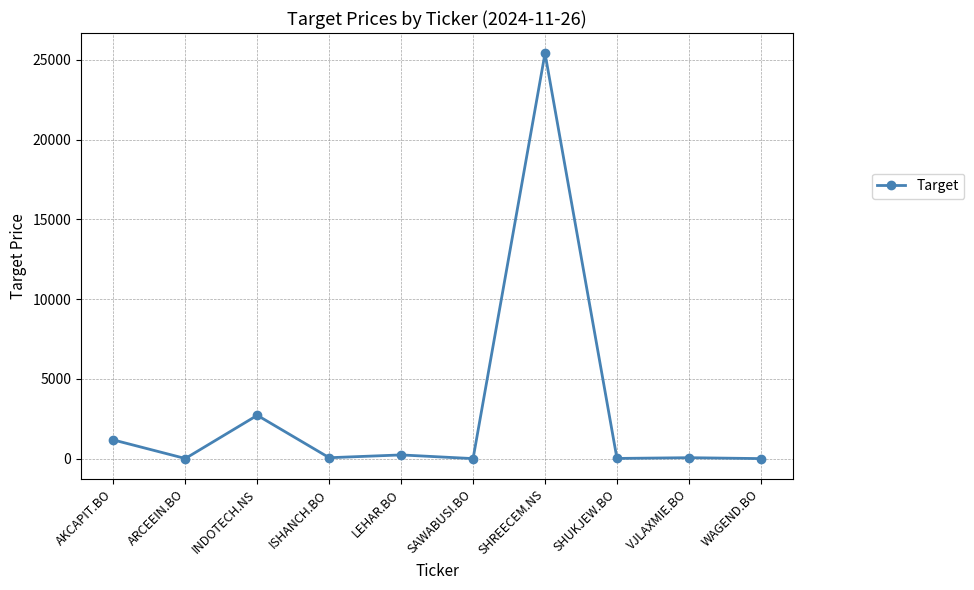

Between AKCAPIT.BO and SAWABUSI.BO, which is larger?

AKCAPIT.BO